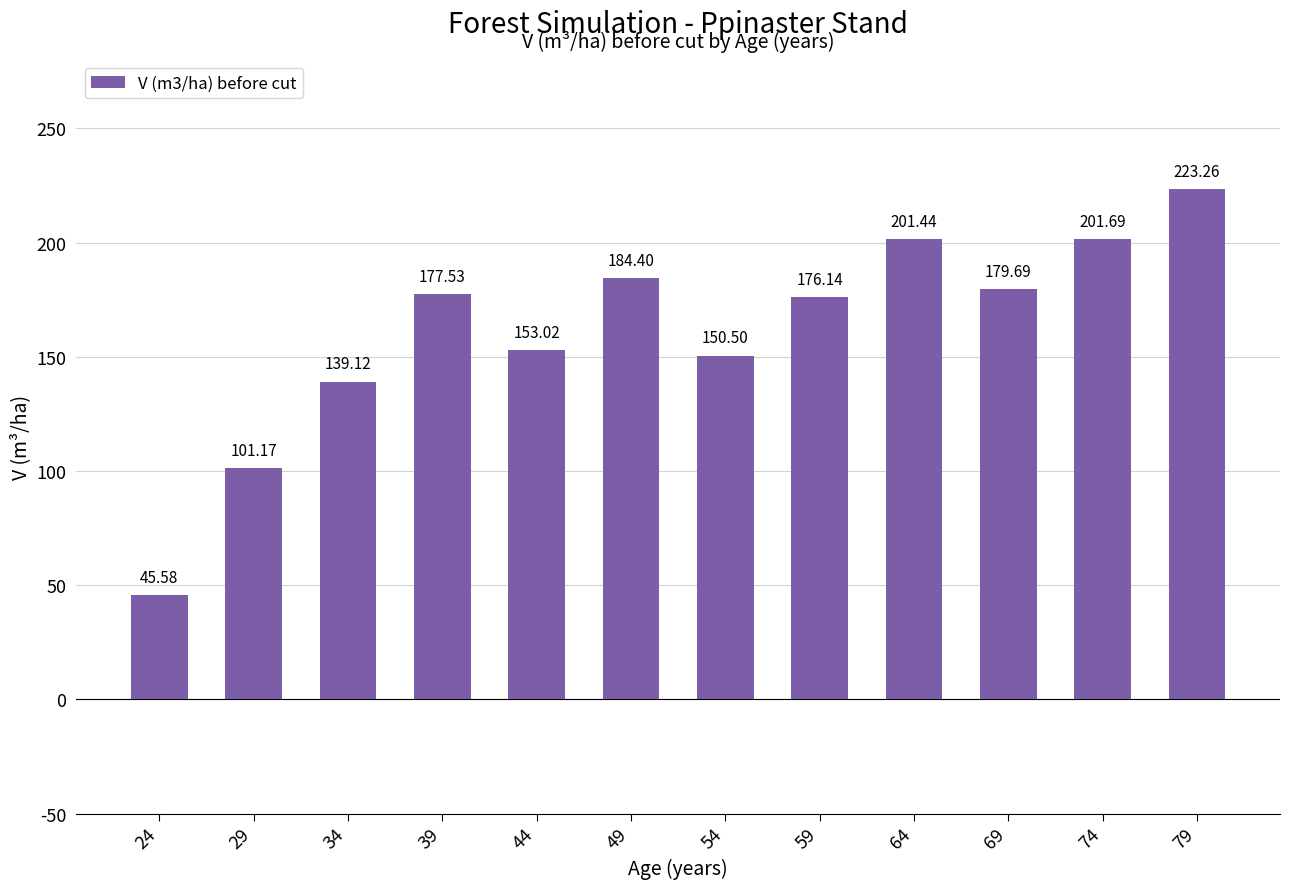

How many bars are there in total?

12